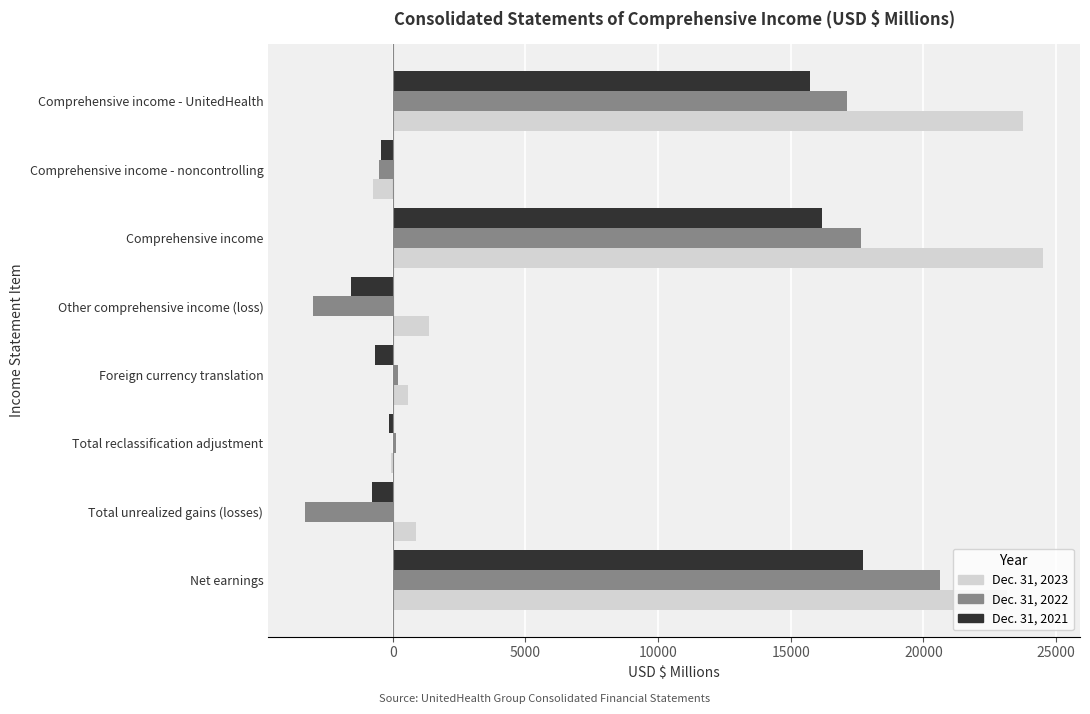

True or false: Dec. 31, 2023 has a value of 876 at Total unrealized gains (losses).

True